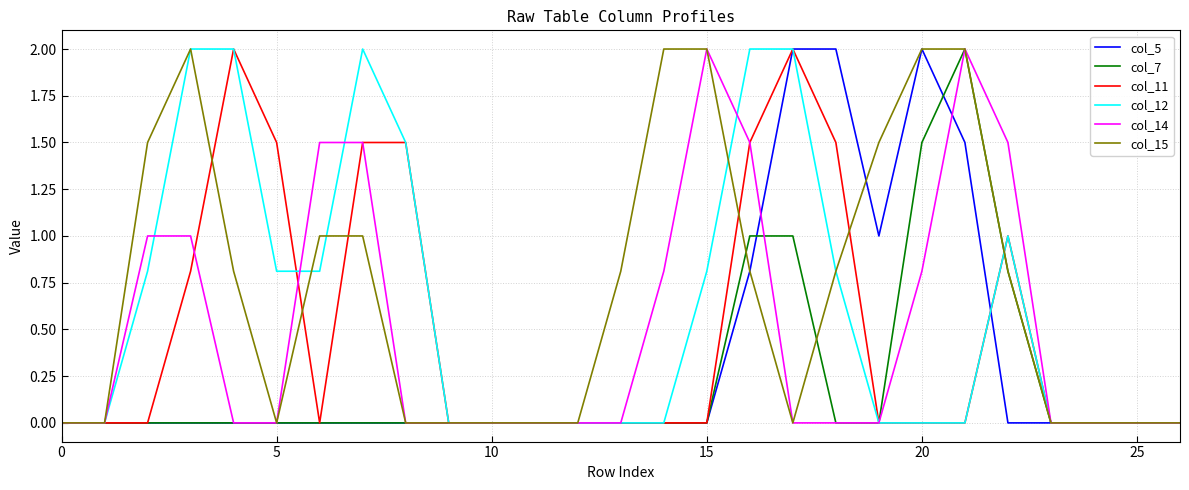

What are all the series names shown in the legend?

col_5, col_7, col_11, col_12, col_14, col_15